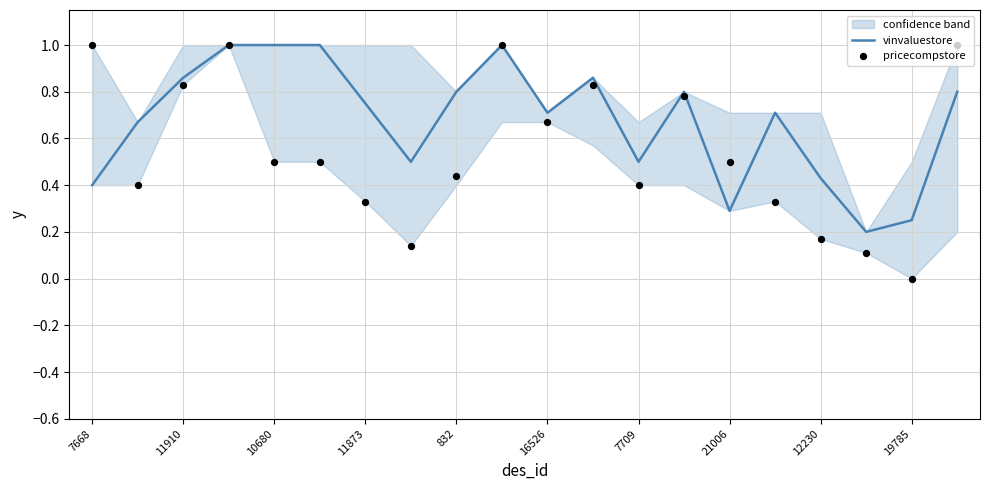

Which series contains the lowest Y value?

pricecompstore